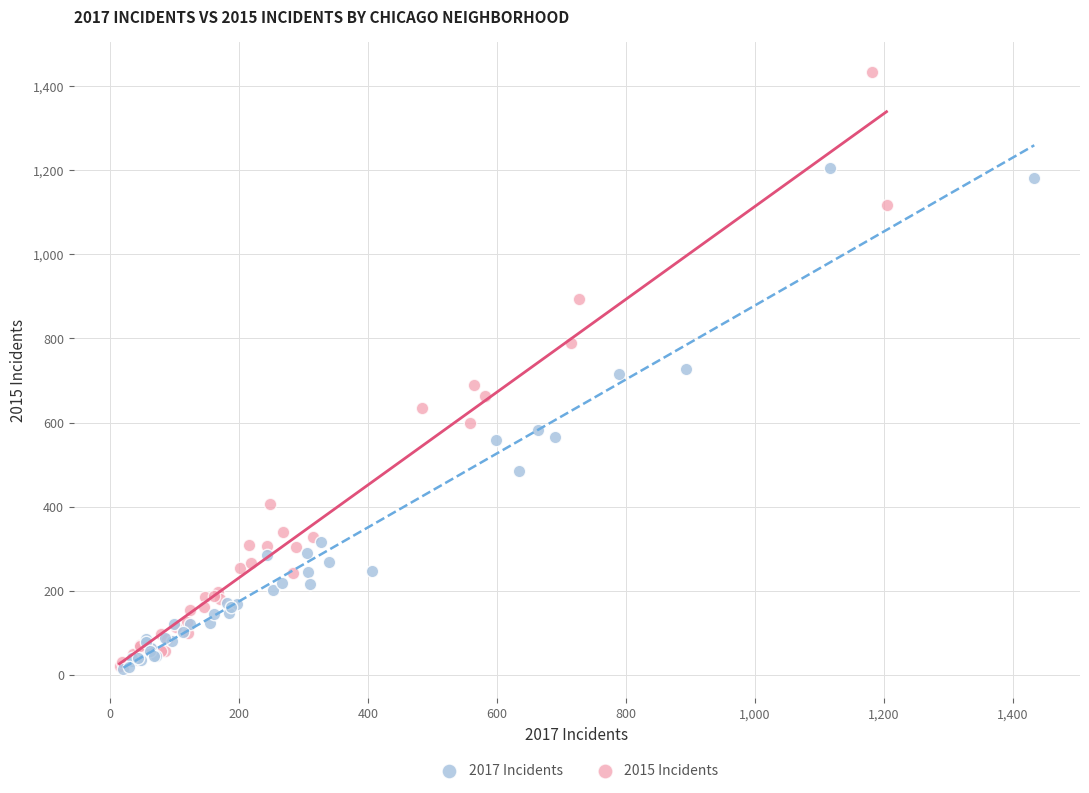

Which series contains the highest Y value?

2015 Incidents